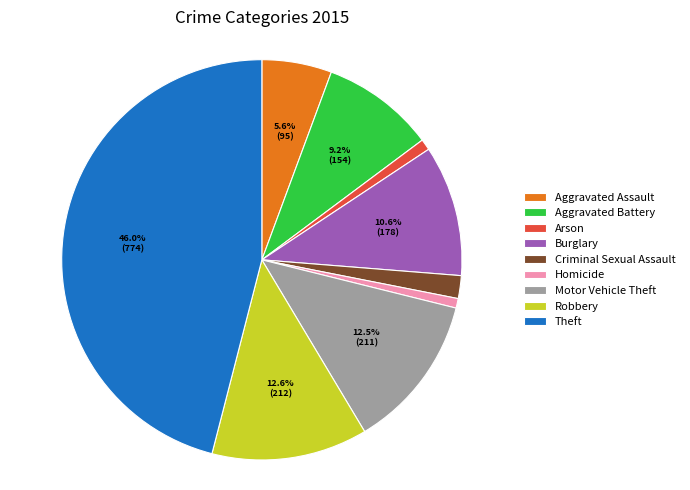

Which slice is the largest?

Theft